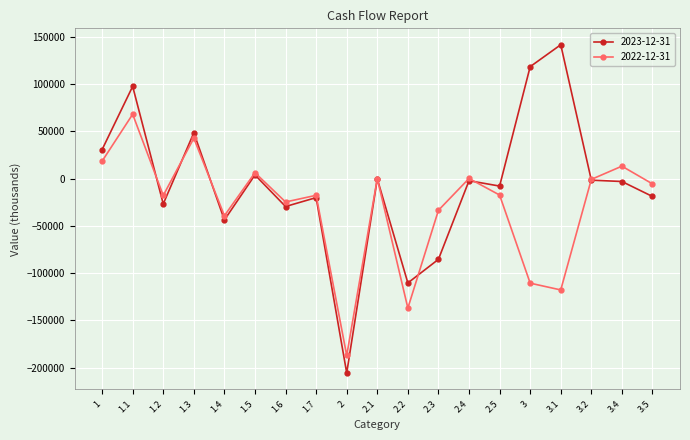

True or false: 2022-12-31 has a value of 116426.5 at 1.1.

False